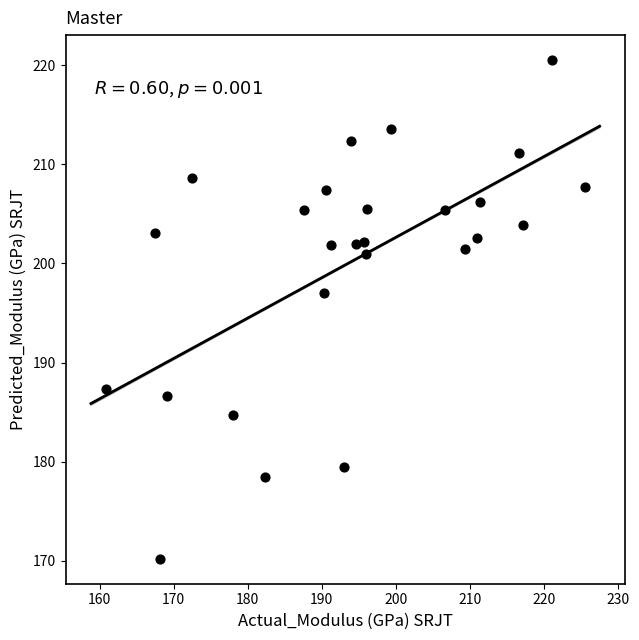

What is the range of X values (max minus min)?

64.7